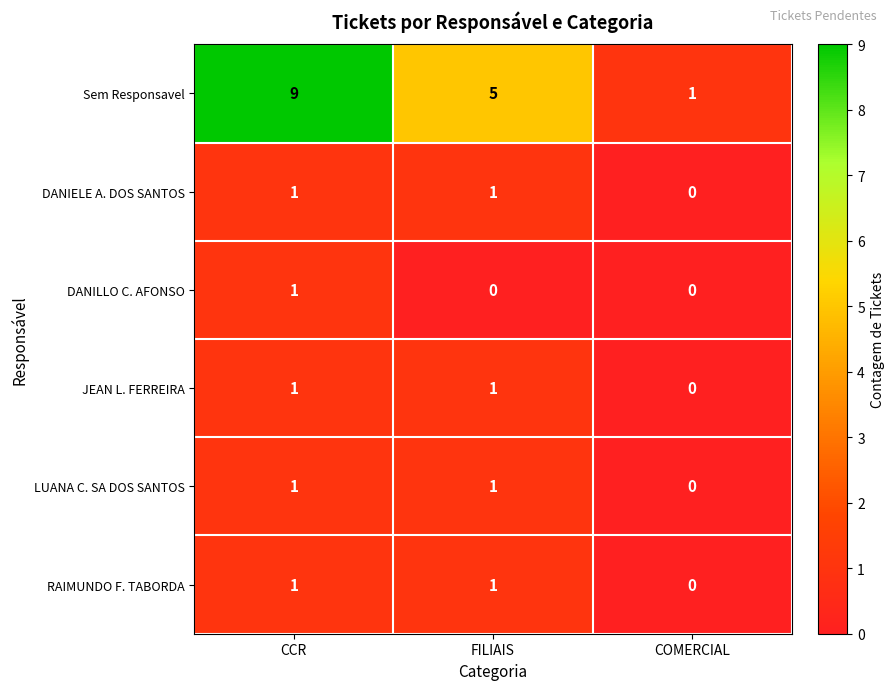

What is the difference between the highest and lowest values at CCR?

8